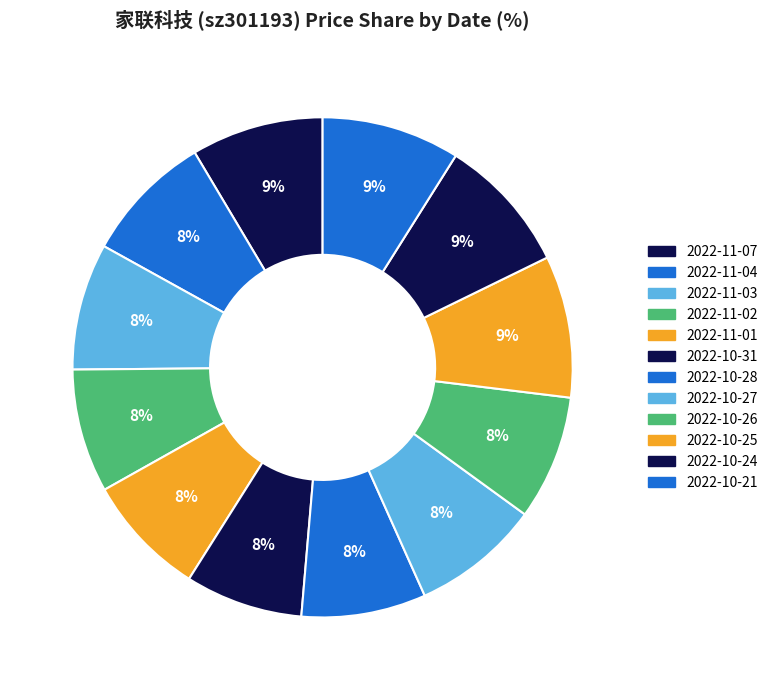

Is the sum of 2022-11-03 and 2022-10-24 greater than half?

No